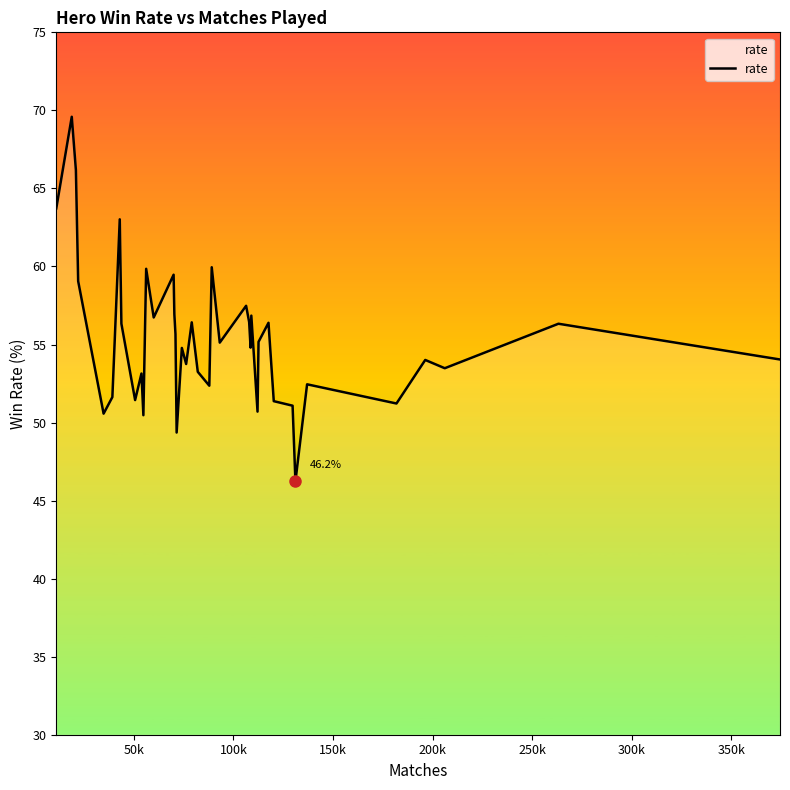

What is the maximum value shown in the chart?

69.6